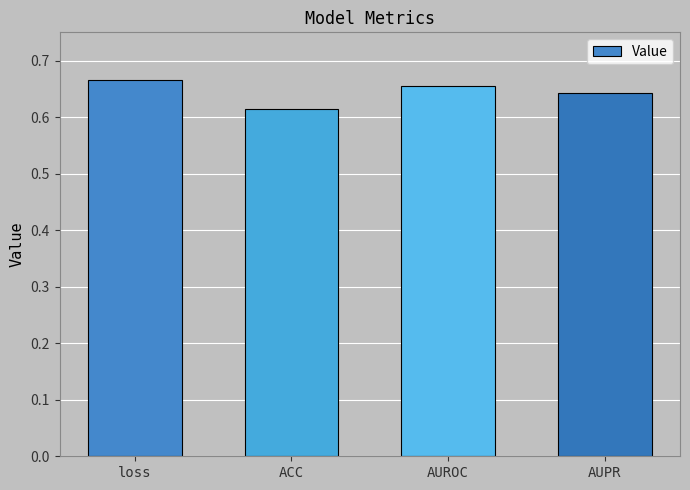

What is the label of the 1st bar from the right?

AUPR